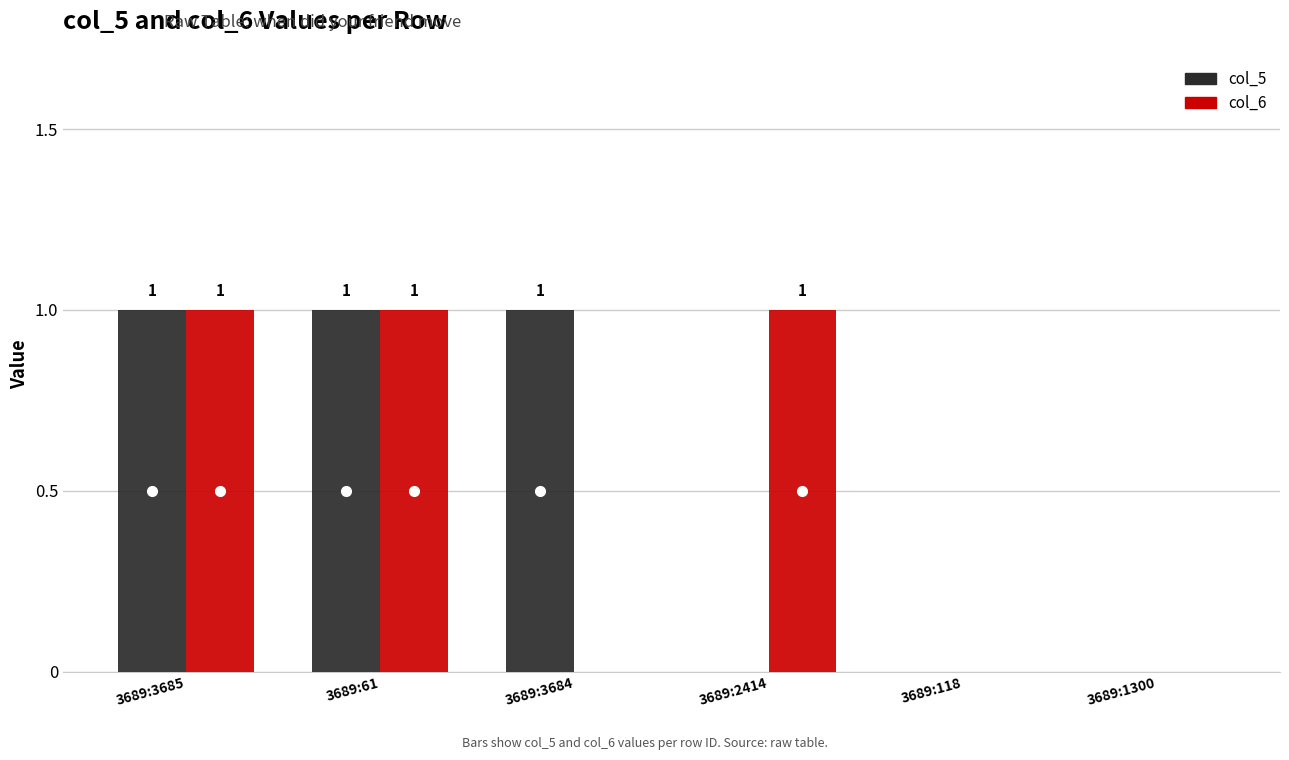

What is the sum of all col_6 values?

3